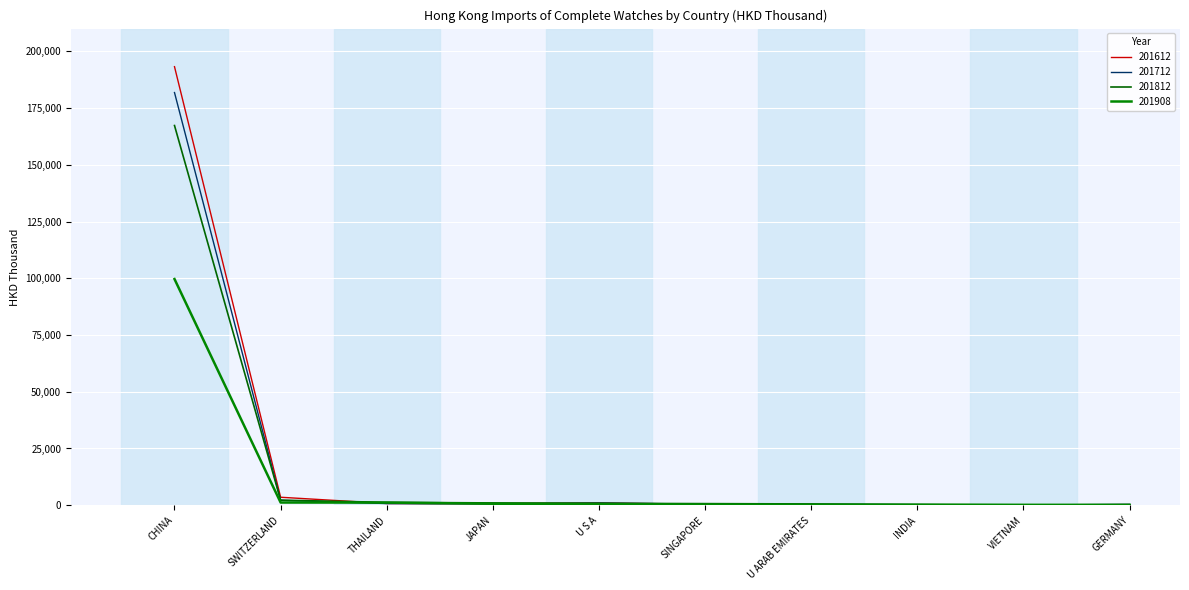

What is the approximate value of 201908 at SINGAPORE?

301.4